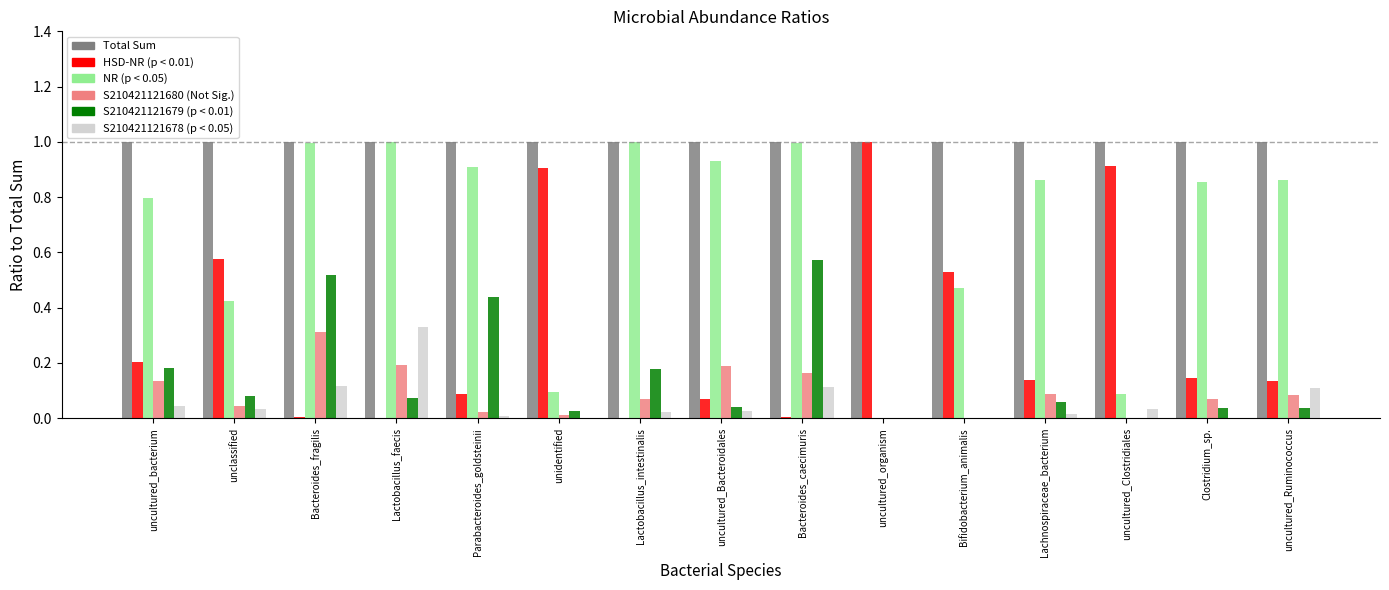

What is the maximum value shown in the chart?

1.0